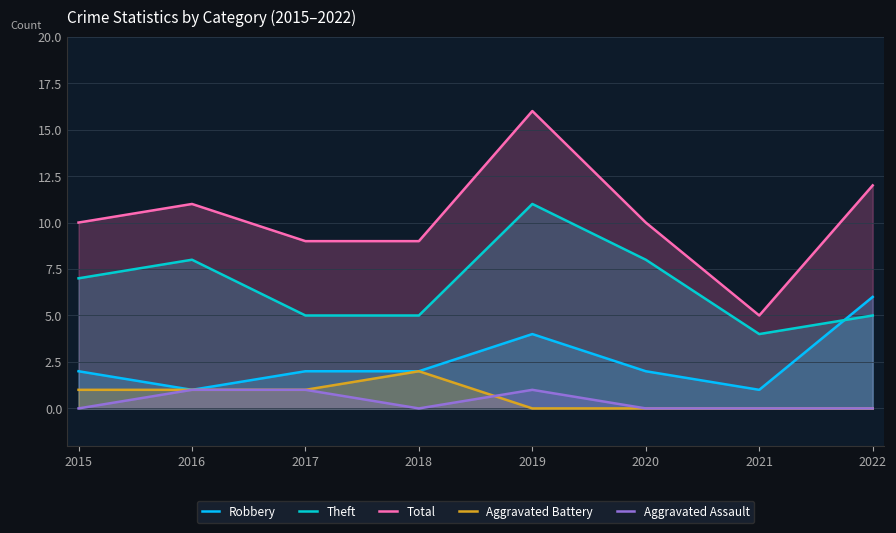

Between which two adjacent categories do Aggravated Battery and Aggravated Assault first intersect?

2018 and 2019